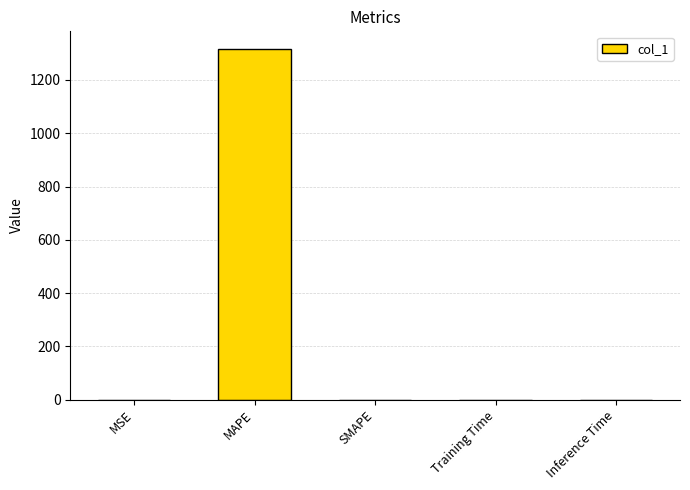

Are the bars grouped side by side (vs. stacked)?

No